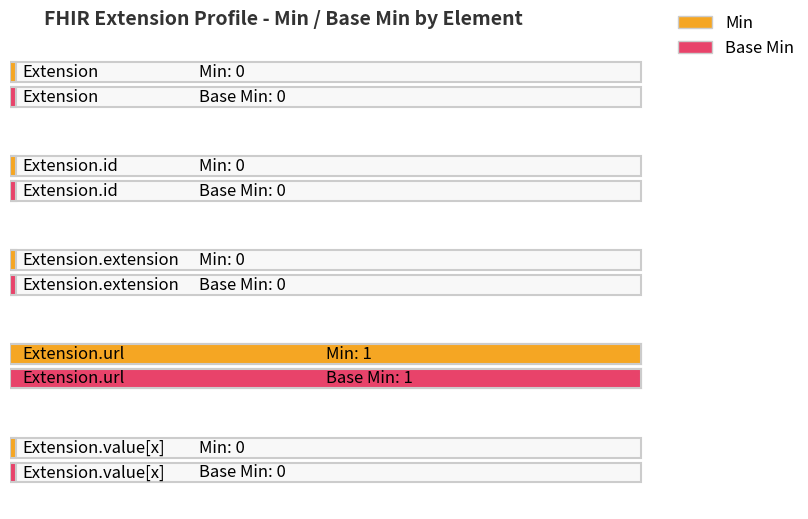

How many values in the Base Min series exceed 0?

1